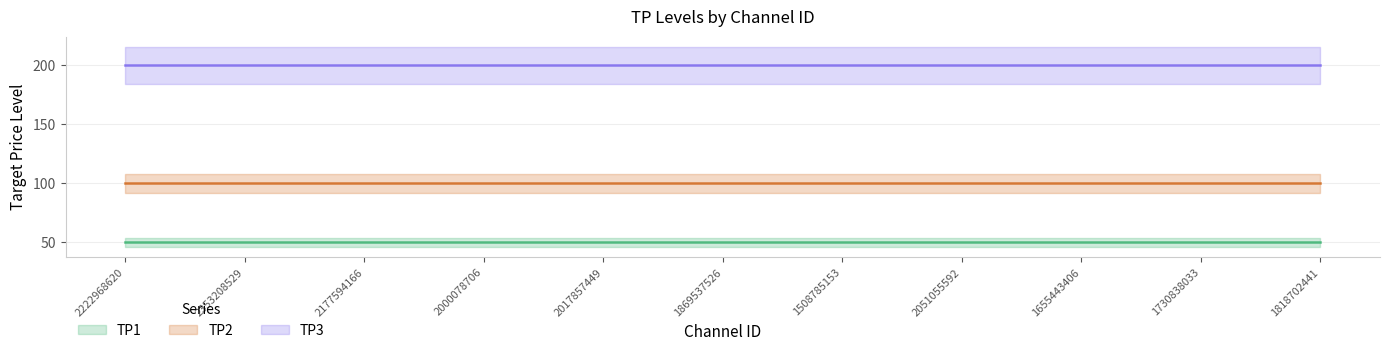

At which category is the sum across all series the highest?

2222968620